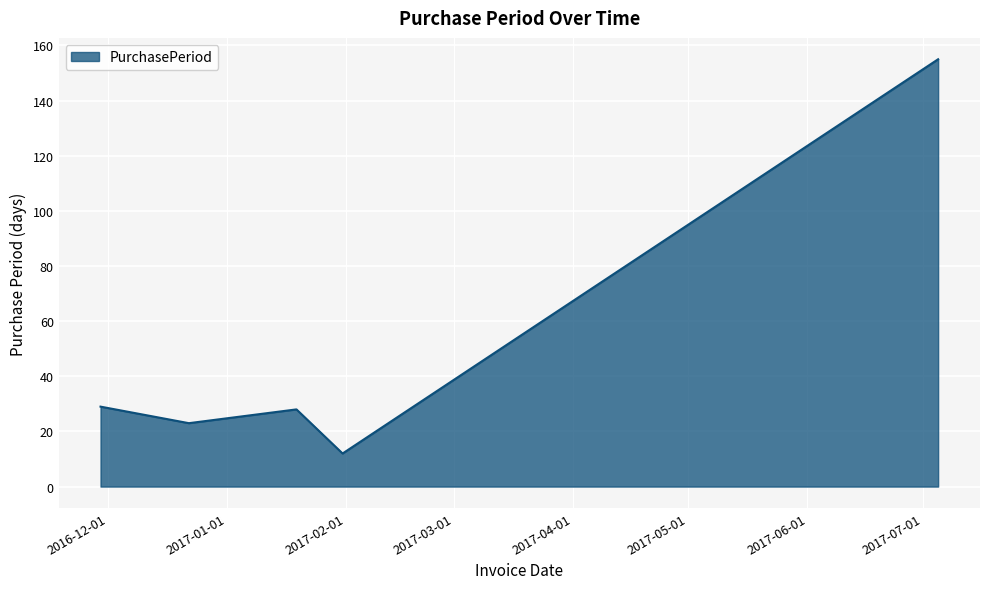

How many distinct data groups are displayed?

1